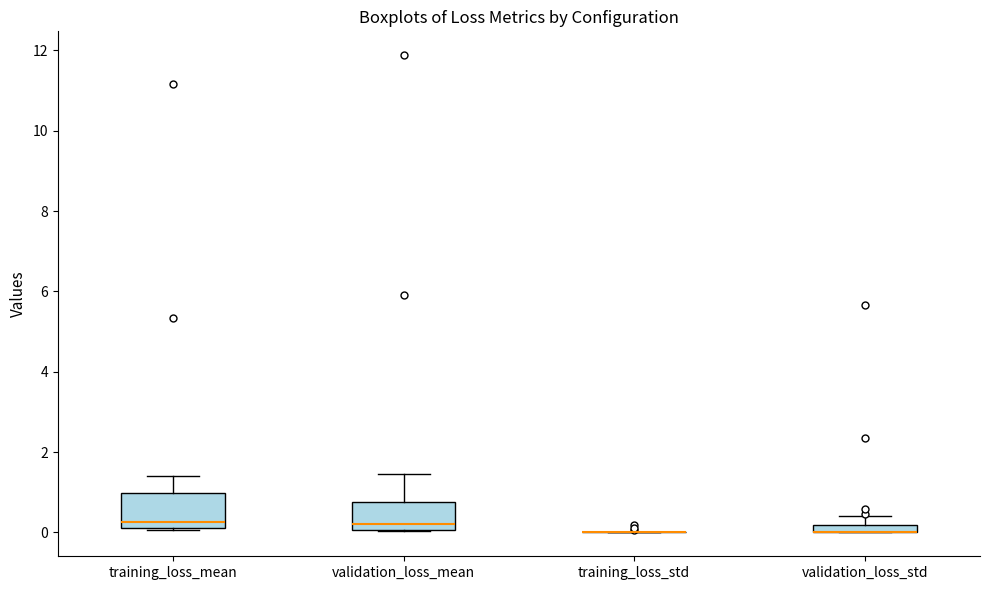

Where does the upper whisker of the box for validation_loss_mean end on the y-axis? The values are not printed on the chart, so give them approximately, as read against the axis.

1.4